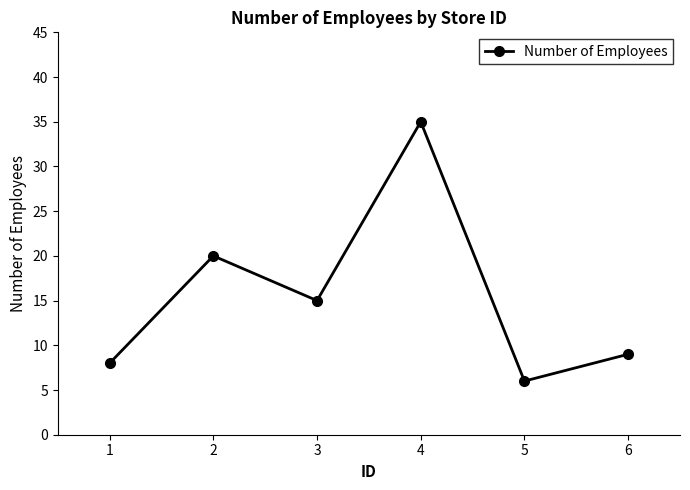

Reading left to right, extract all data points from this chart.

1=8	2=20	3=15	4=35	5=6	6=9